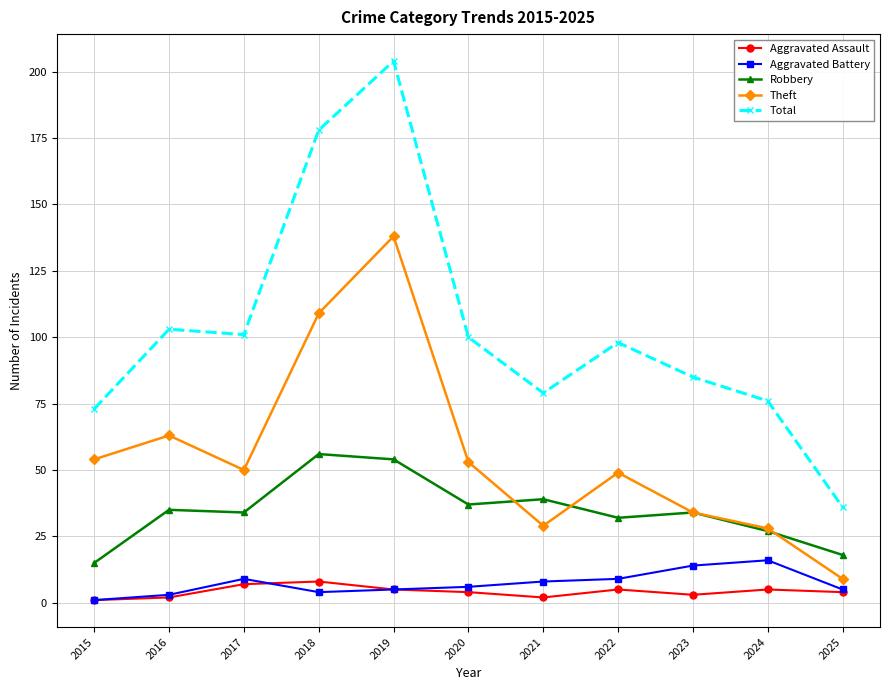

At how many categories does at least one series exceed 137?

2